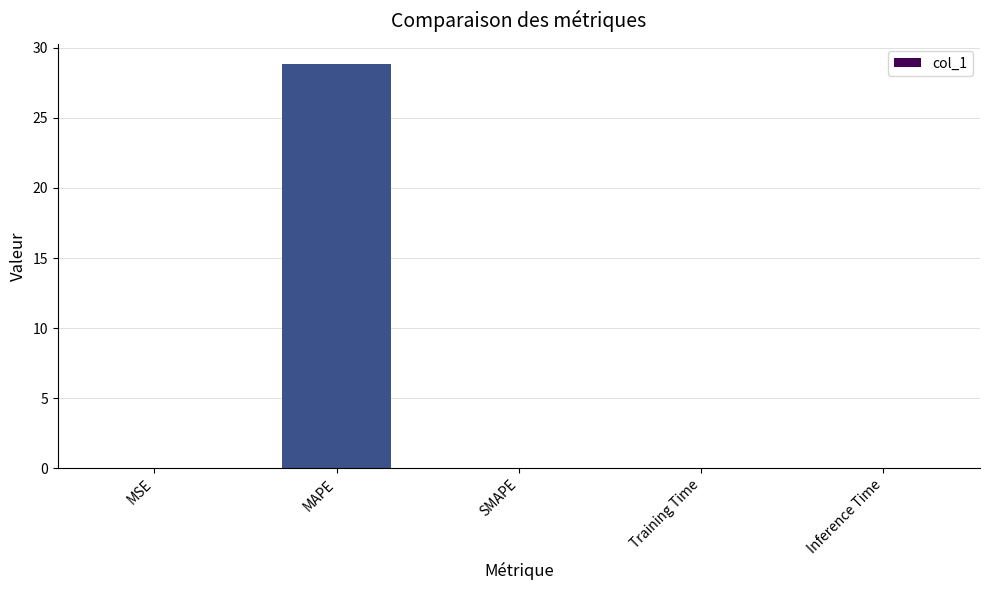

Which has a higher value, Inference Time or MAPE?

MAPE